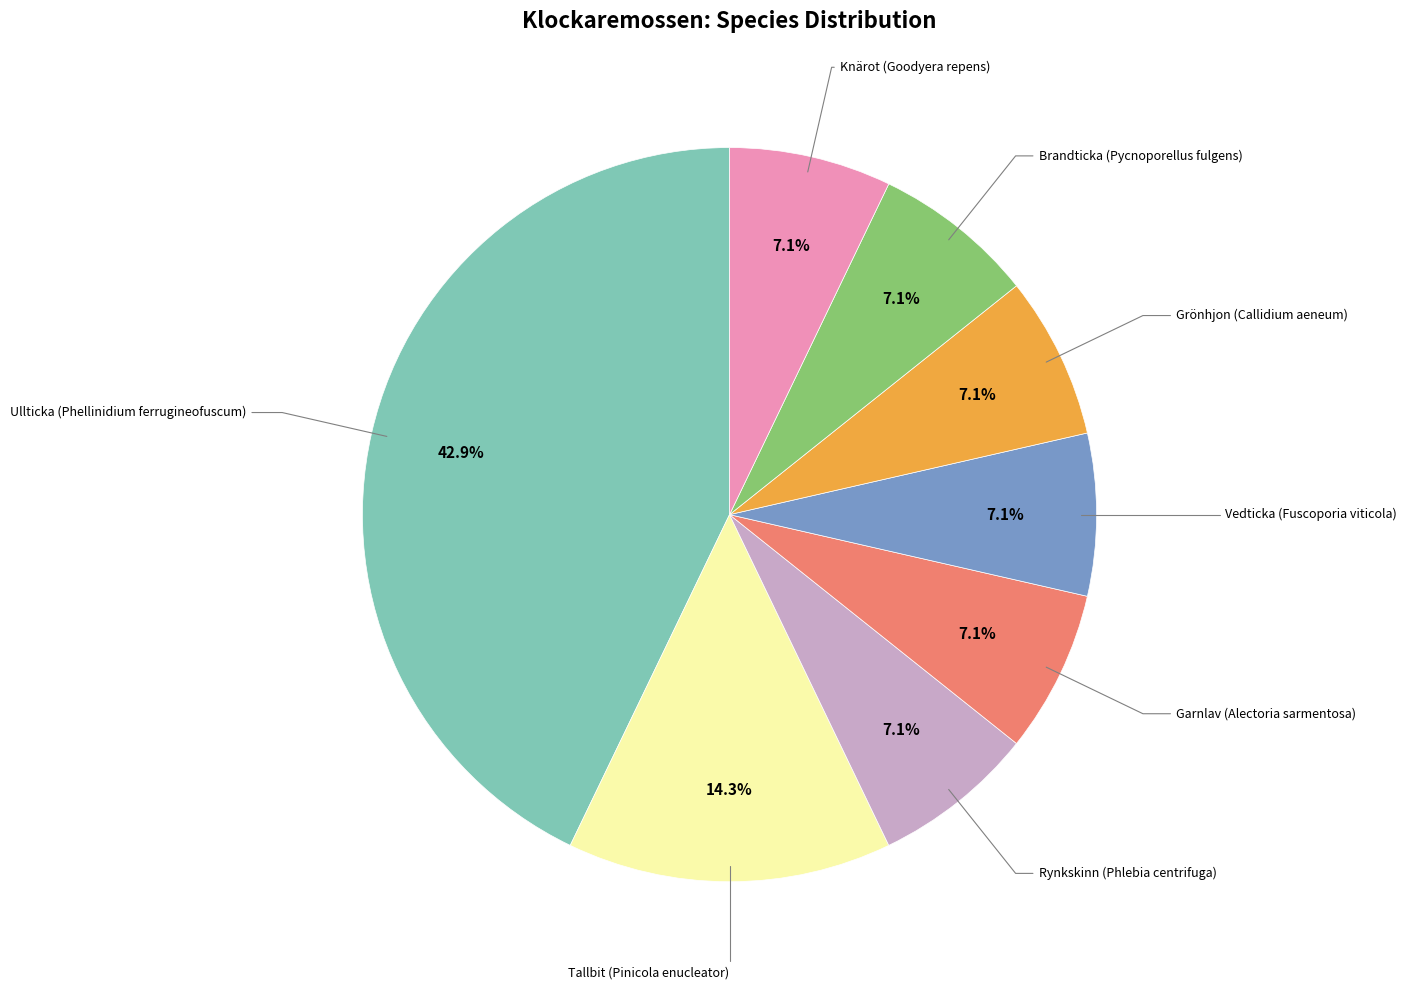

True or false: Brandticka (Pycnoporellus fulgens) accounts for 1% of the total.

False